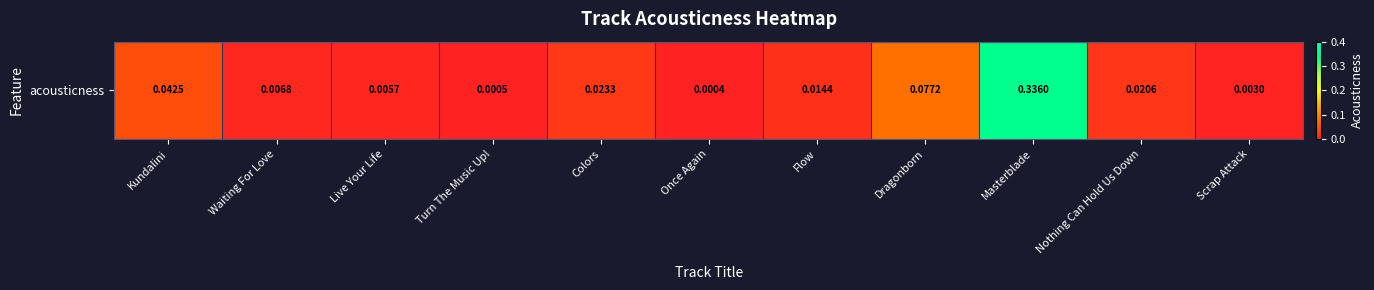

The chart shows a value of 0.0 at Once Again. True or false?

False